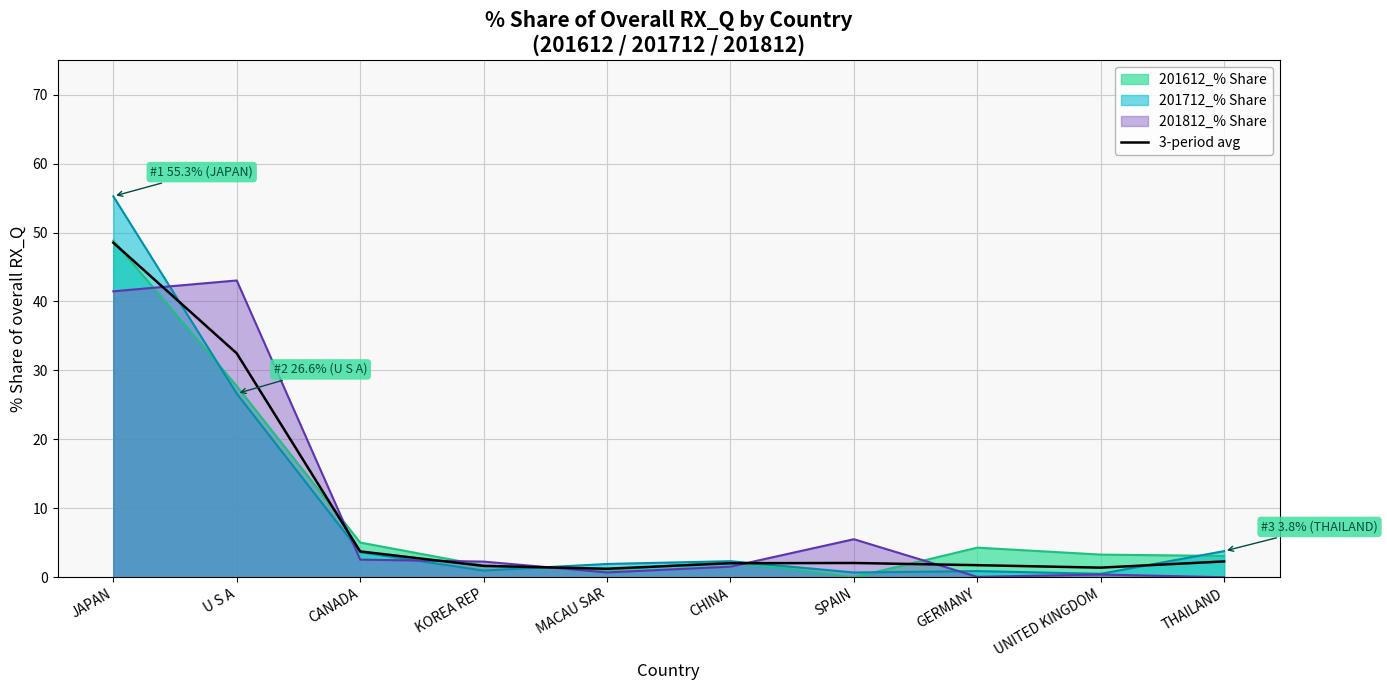

Reading left to right, what are all the values shown in this chart?

48.5	32.5	3.7	1.6	1.2	2.0	2.1	1.7	1.4	2.3